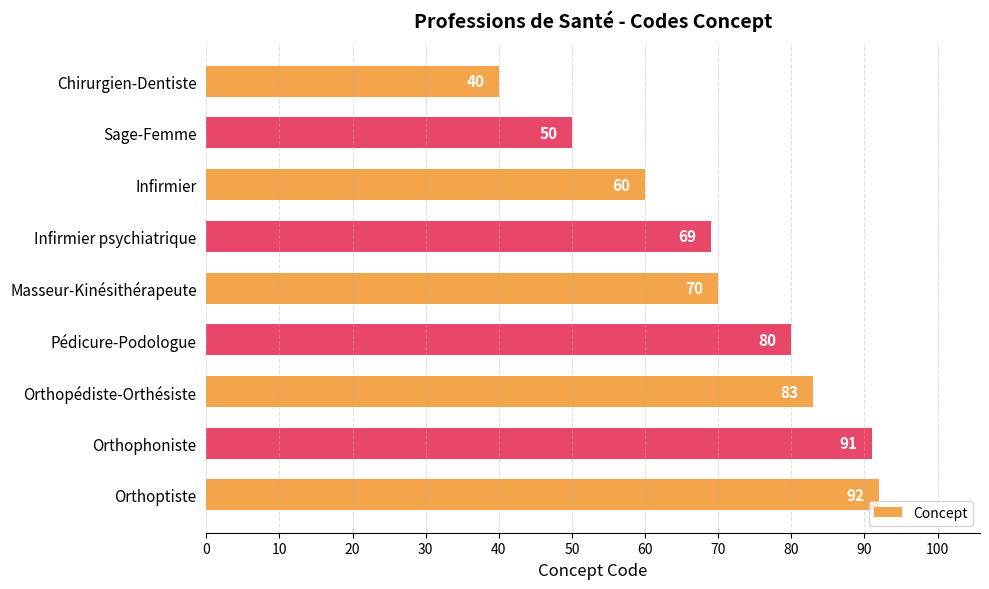

Reading top to bottom, extract all data points from this chart.

Chirurgien-Dentiste=40	Sage-Femme=50	Infirmier=60	Infirmier psychiatrique=69	Masseur-Kinésithérapeute=70	Pédicure-Podologue=80	Orthopédiste-Orthésiste=83	Orthophoniste=91	Orthoptiste=92